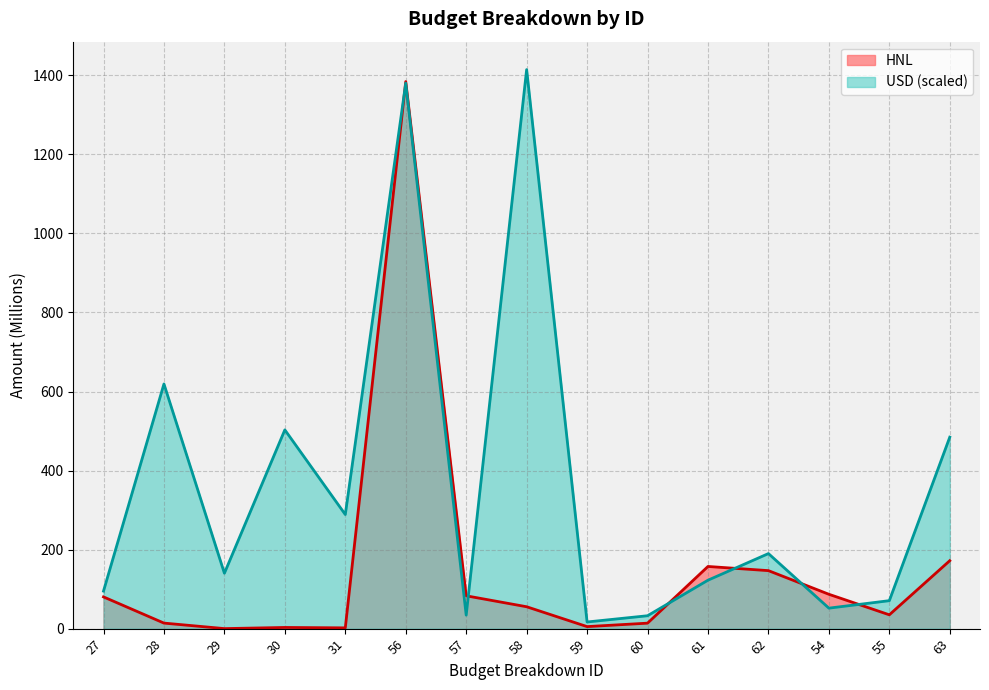

Where is HNL nearest to the value 692?

63